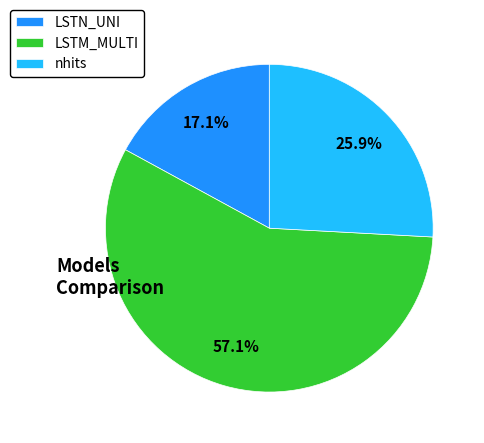

What percentage is the LSTM_MULTI slice, to the nearest percent?

57%